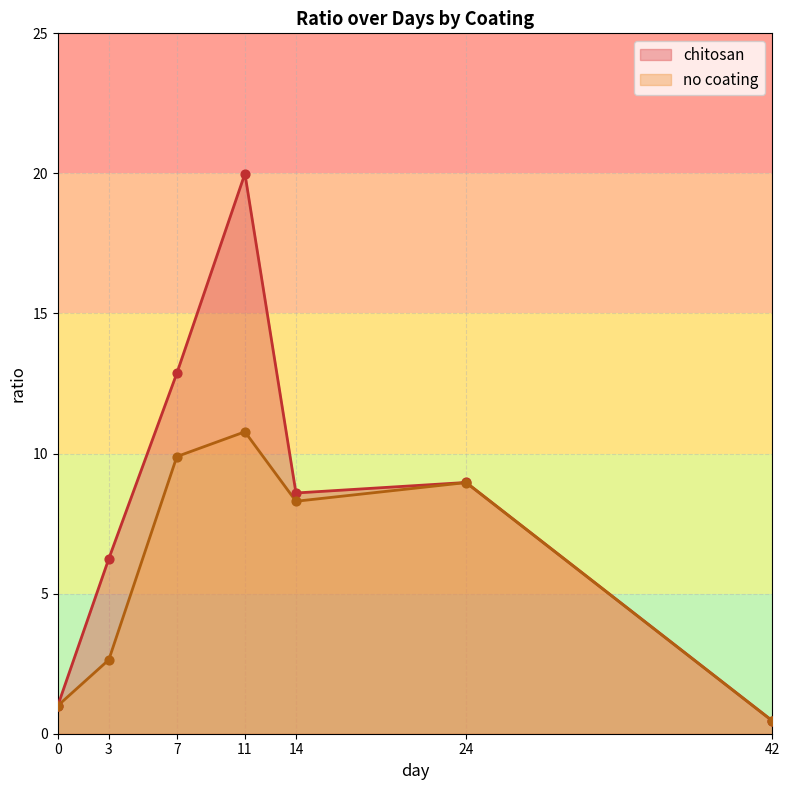

Which series contains the highest Y value?

chitosan